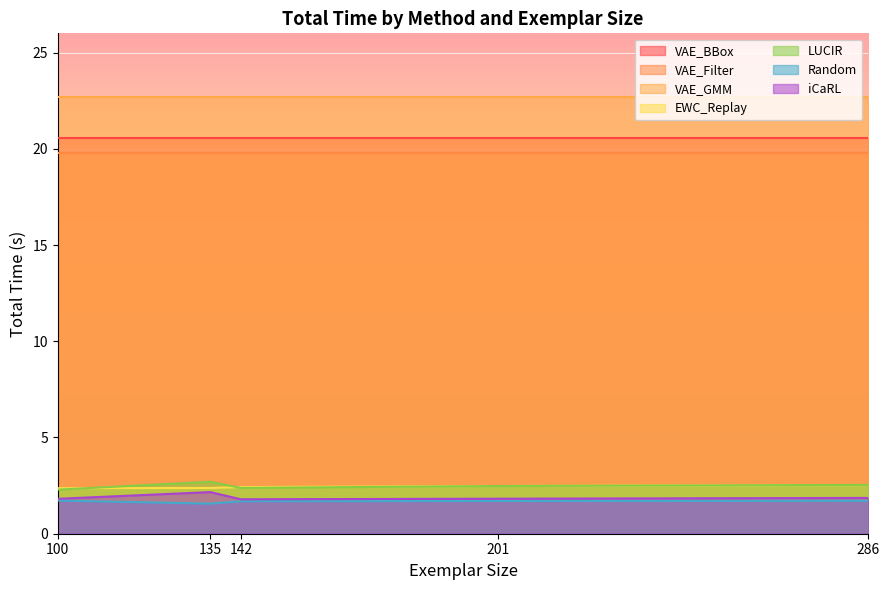

What is the smallest value displayed?

1.6